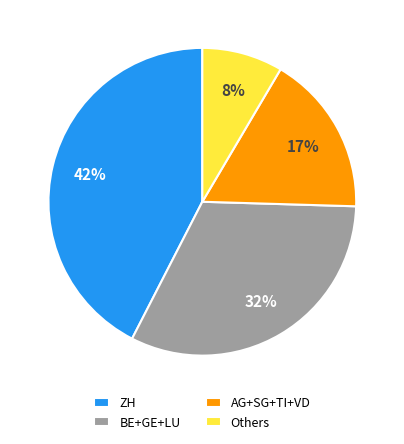

Rank the categories by value from lowest to highest.

Others, AG+SG+TI+VD, BE+GE+LU, ZH